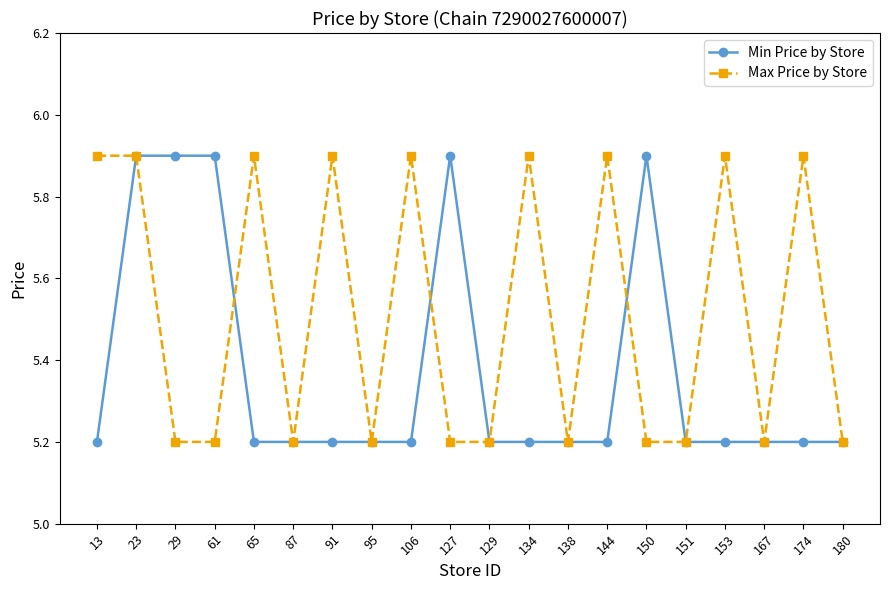

What is the total value across all series at 106?

11.1